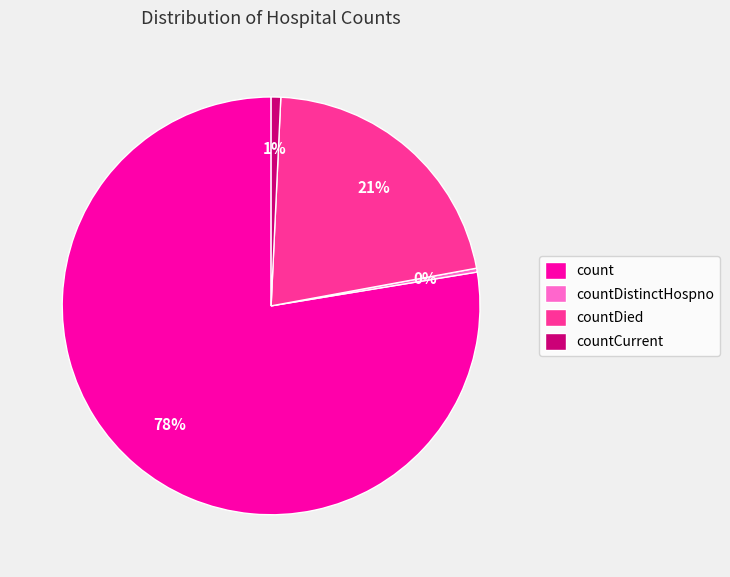

Is the sum of count and countDistinctHospno greater than half?

Yes